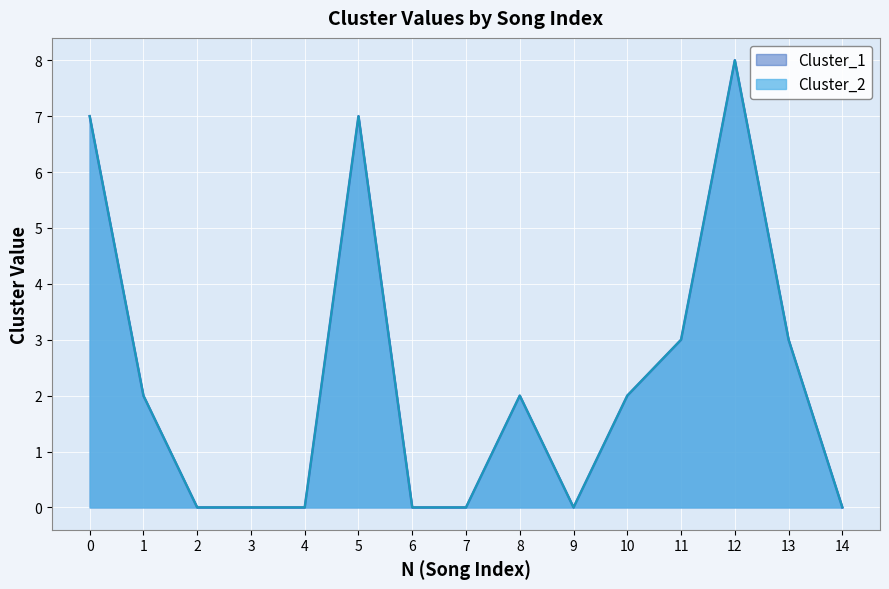

True or false: Cluster_2 and Cluster_1 intersect in this chart.

False